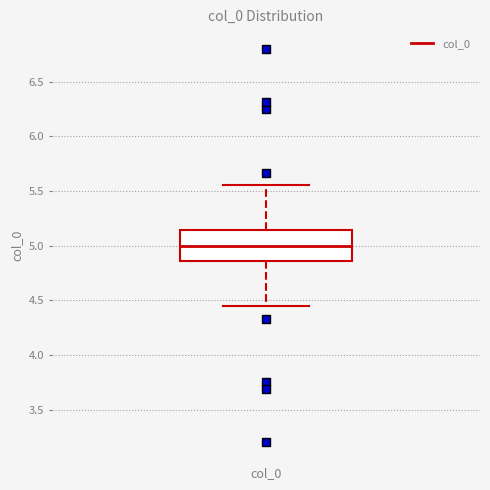

Transcribe this box plot: give where the median line is, the range the box spans, and where the two whiskers end, as read against the y-axis. The values are not printed on the chart, so give them approximately, as read against the axis.

median 5.00, box 4.85 to 5.15, whiskers 4.45 to 5.55